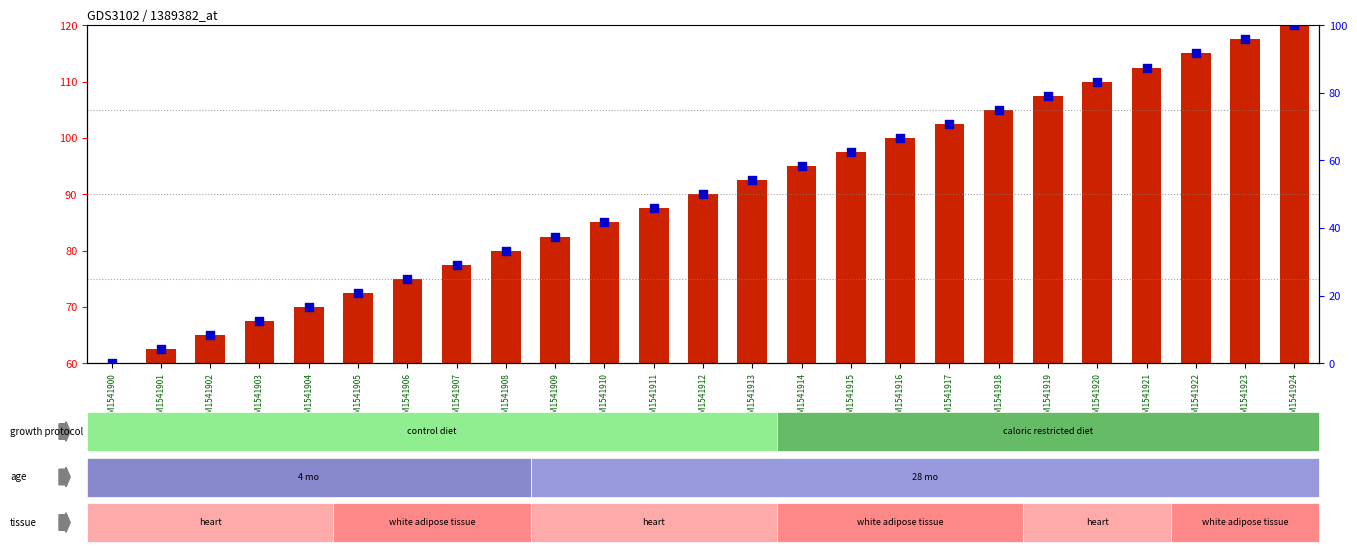

Is the value of percentile rank within the sample at GSM1541903 greater than the value of count at GSM1541906?

No